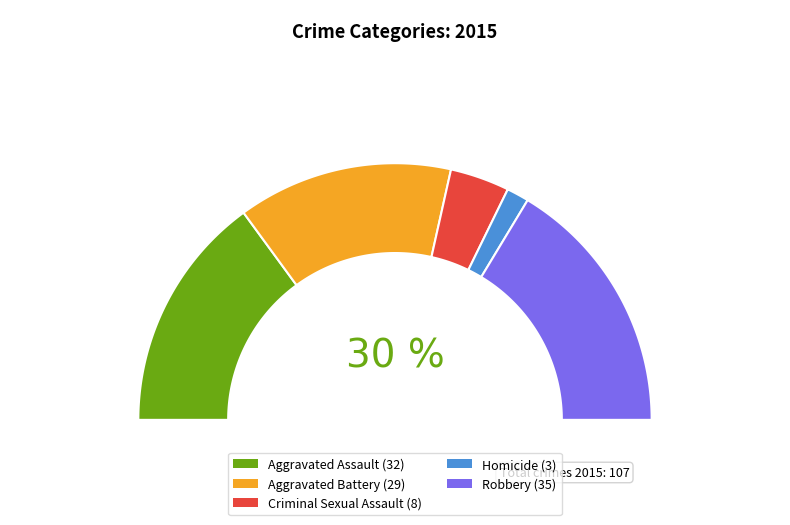

What is the change in value from Aggravated Assault to Aggravated Battery?

-3